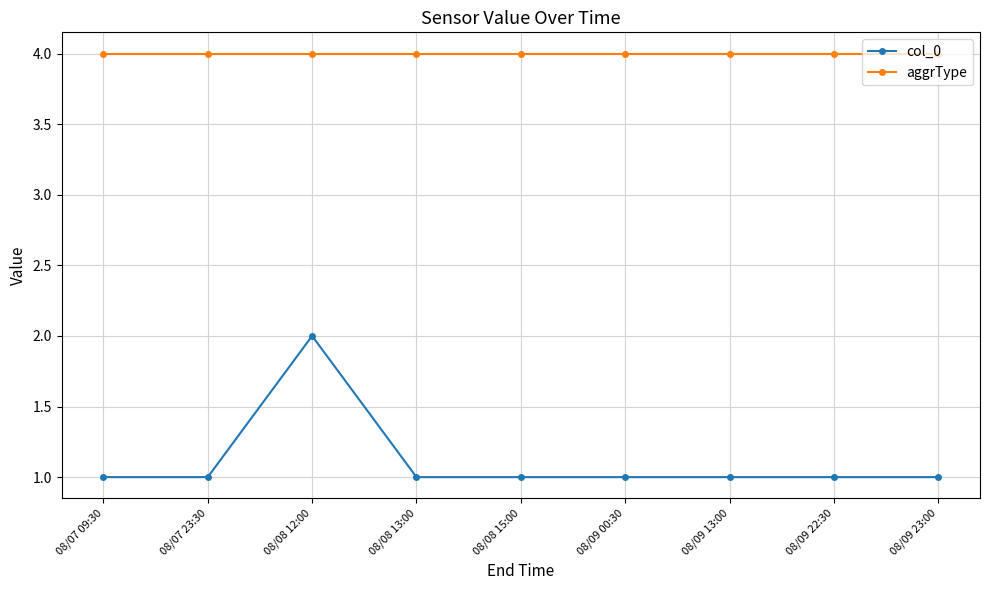

What is the total value across all series at 08/08 15:00?

5